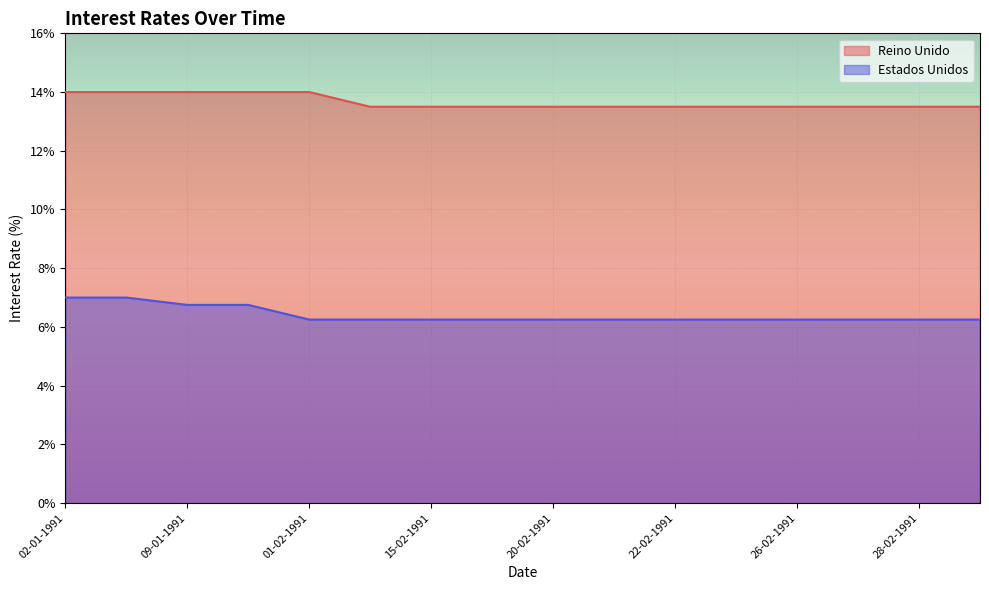

What position from the left is 08-01-1991?

2